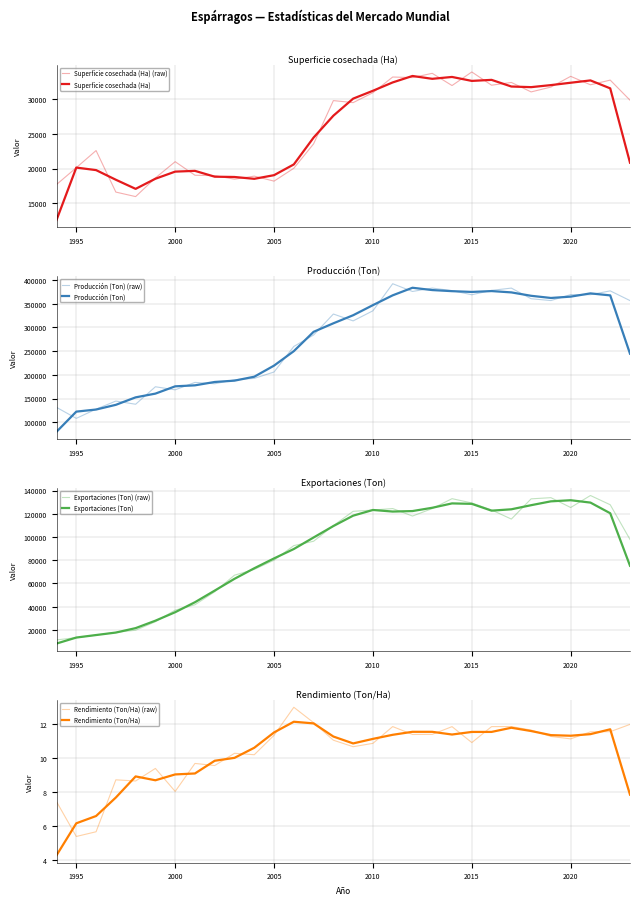

True or false: Producción (Ton) and Exportaciones (Ton) intersect in this chart.

False